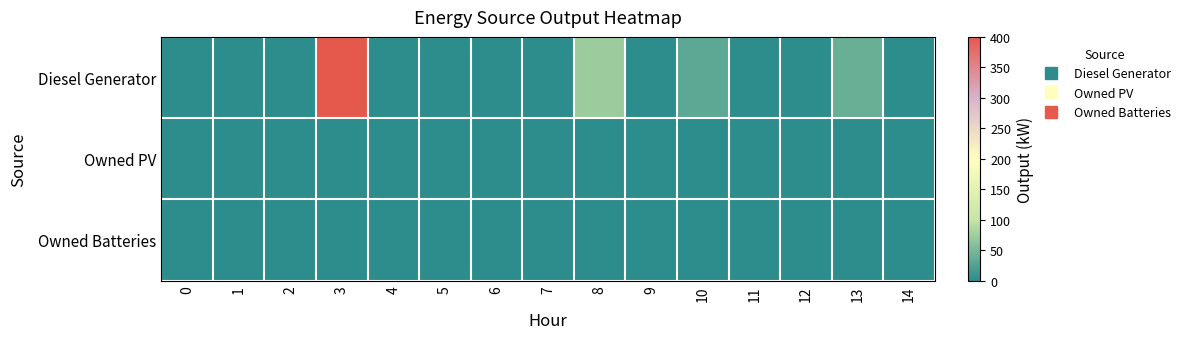

What is the greatest value displayed?

400.0